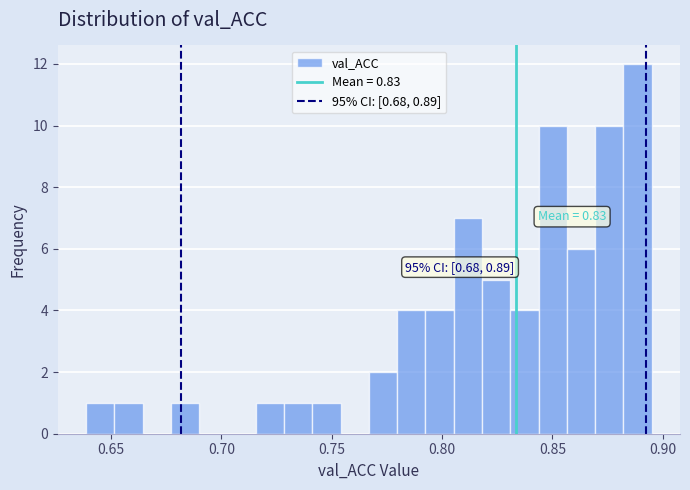

Read against the x-axis, roughly where is the centre of the tallest bar?

0.890